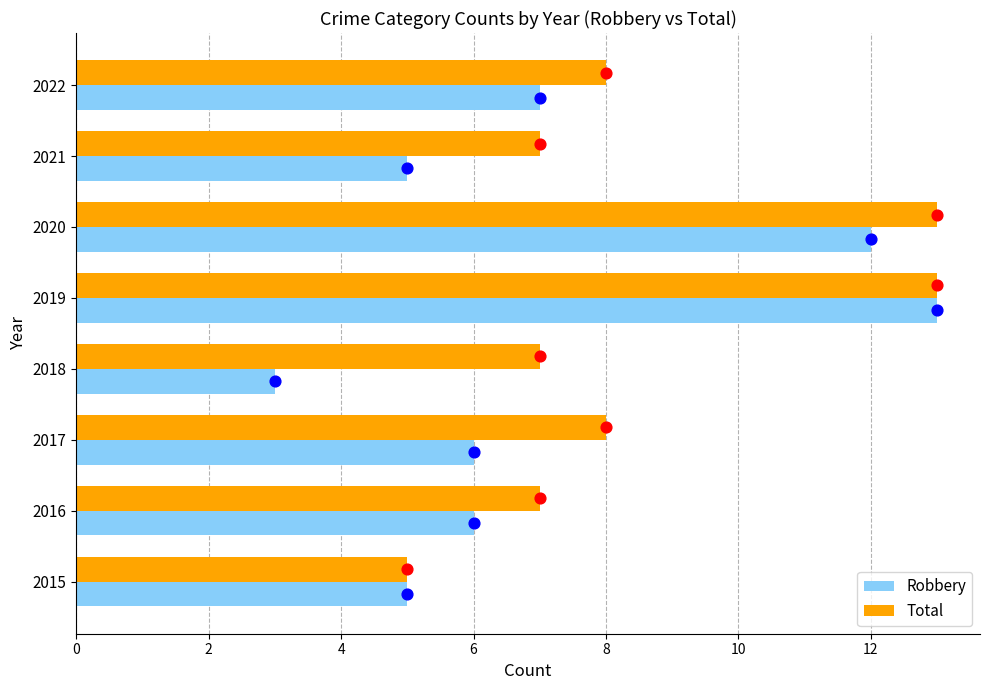

What are all the series names shown in the legend?

Robbery, Total